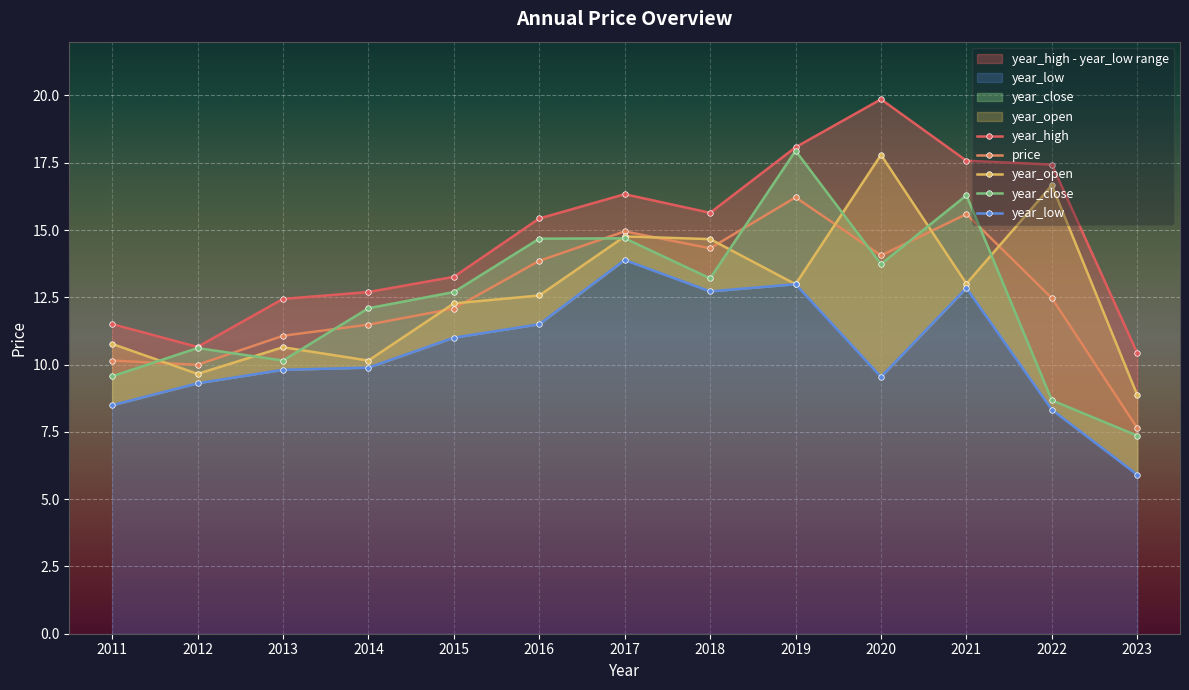

How many interior local valleys does the year_high series have?

2